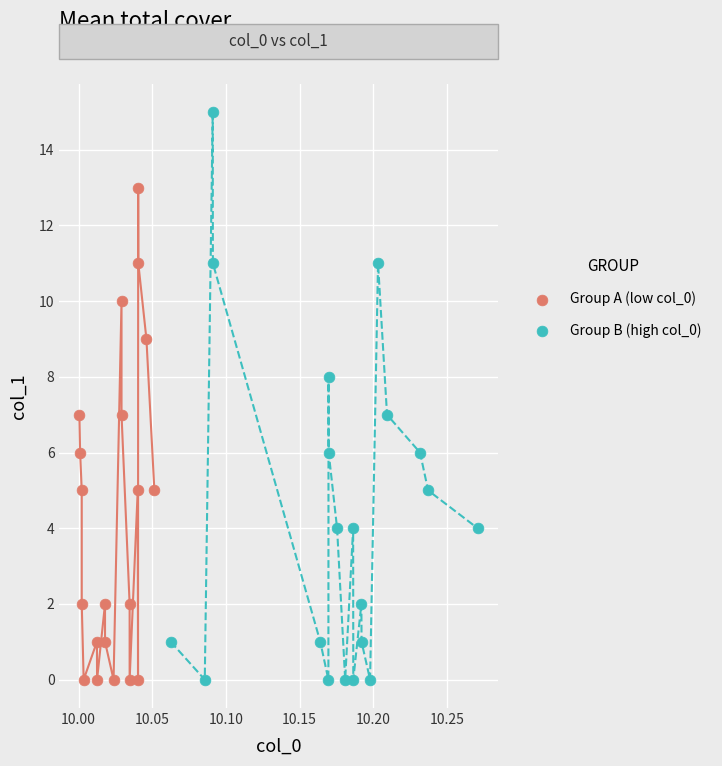

Which series contains the highest Y value?

Group B (high col_0)